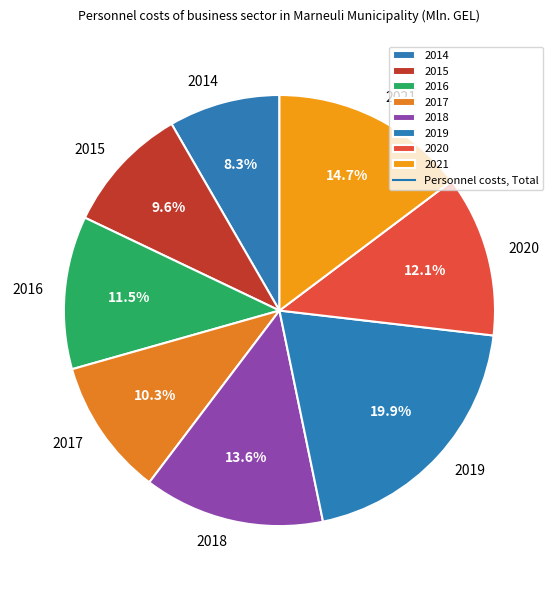

How many slices are in this pie chart?

8